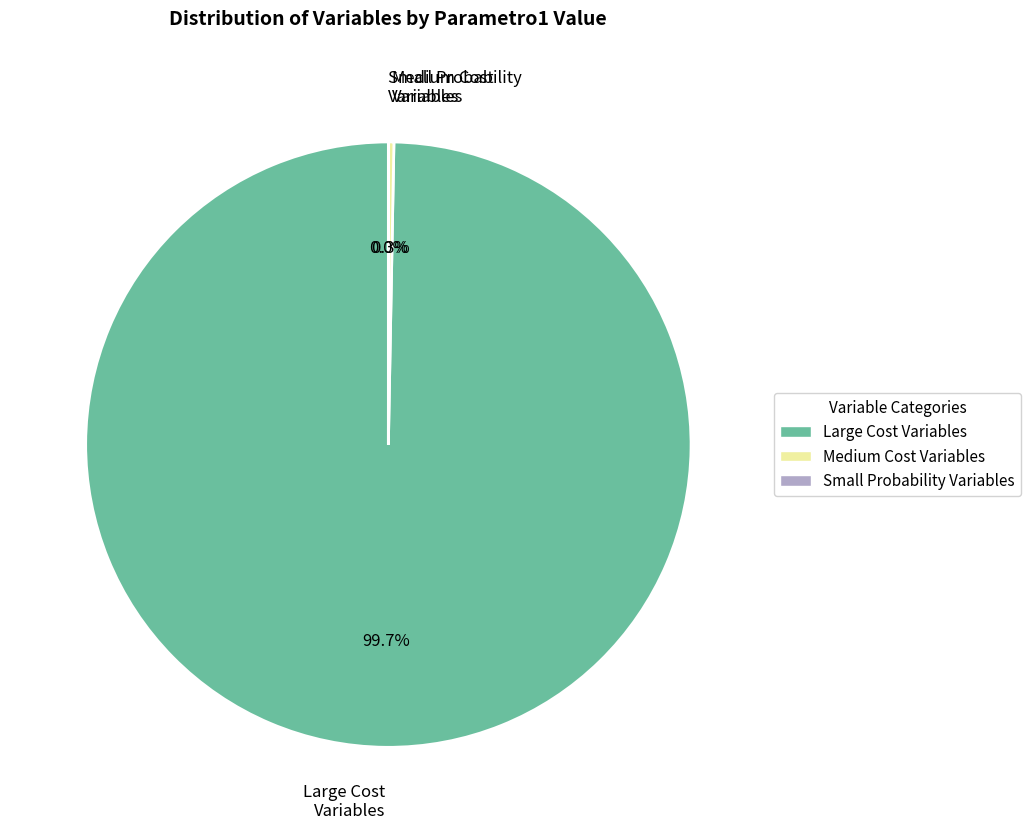

Is there any slice that represents more than half of the pie?

Yes